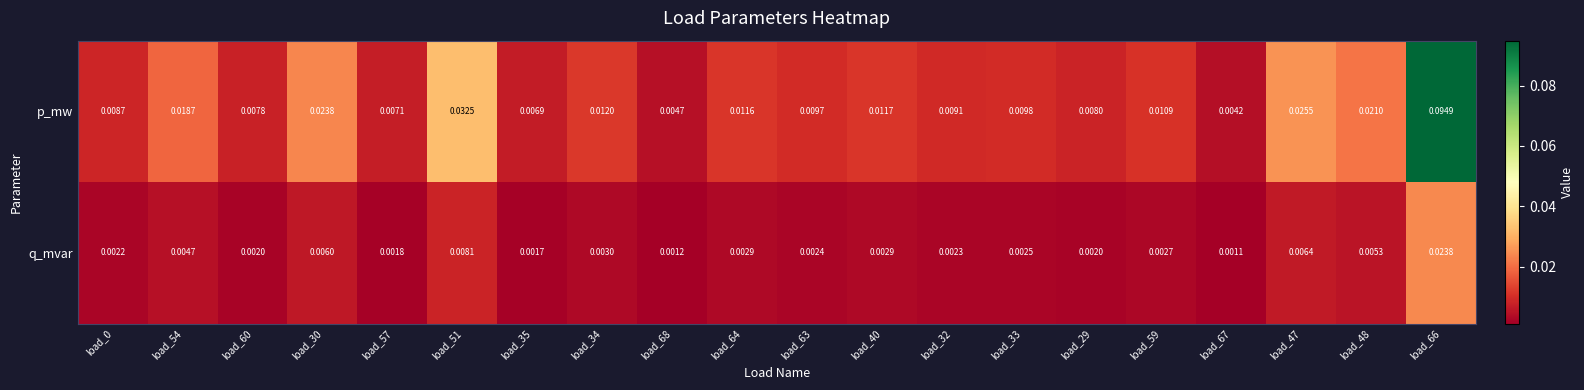

Rank the series by their maximum value, from highest to lowest.

p_mw, q_mvar